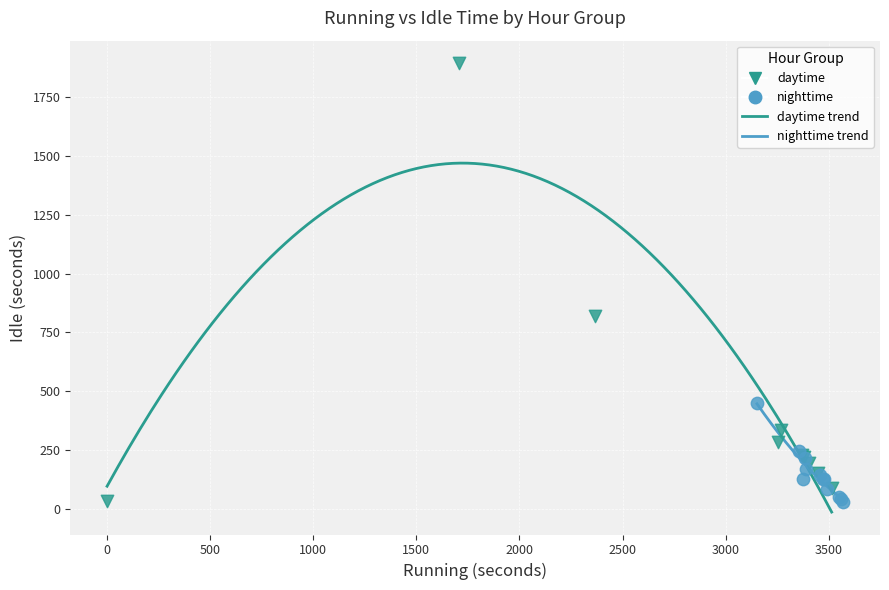

Which series reaches the maximum Y coordinate?

daytime